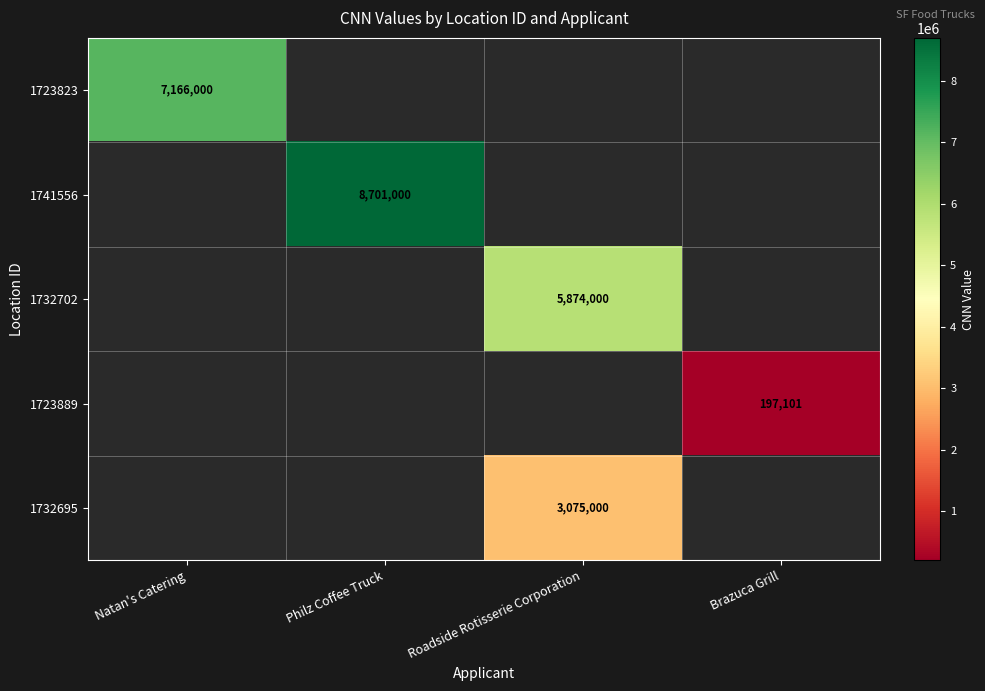

What is the minimum value shown in the chart?

197101.0